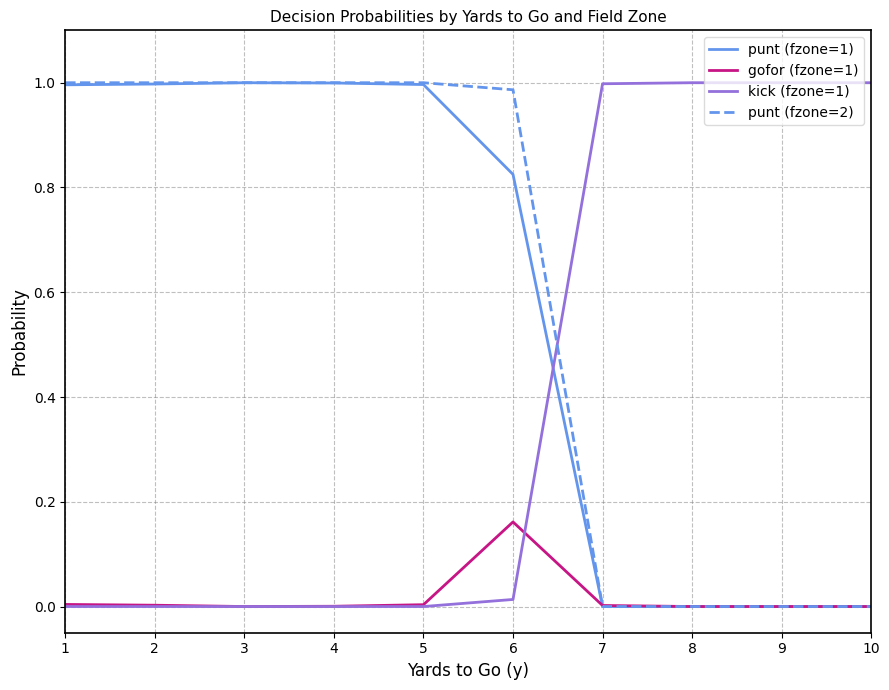

Which series ends up on top after the final intersection of kick (fzone=1) and punt (fzone=1)?

kick (fzone=1)